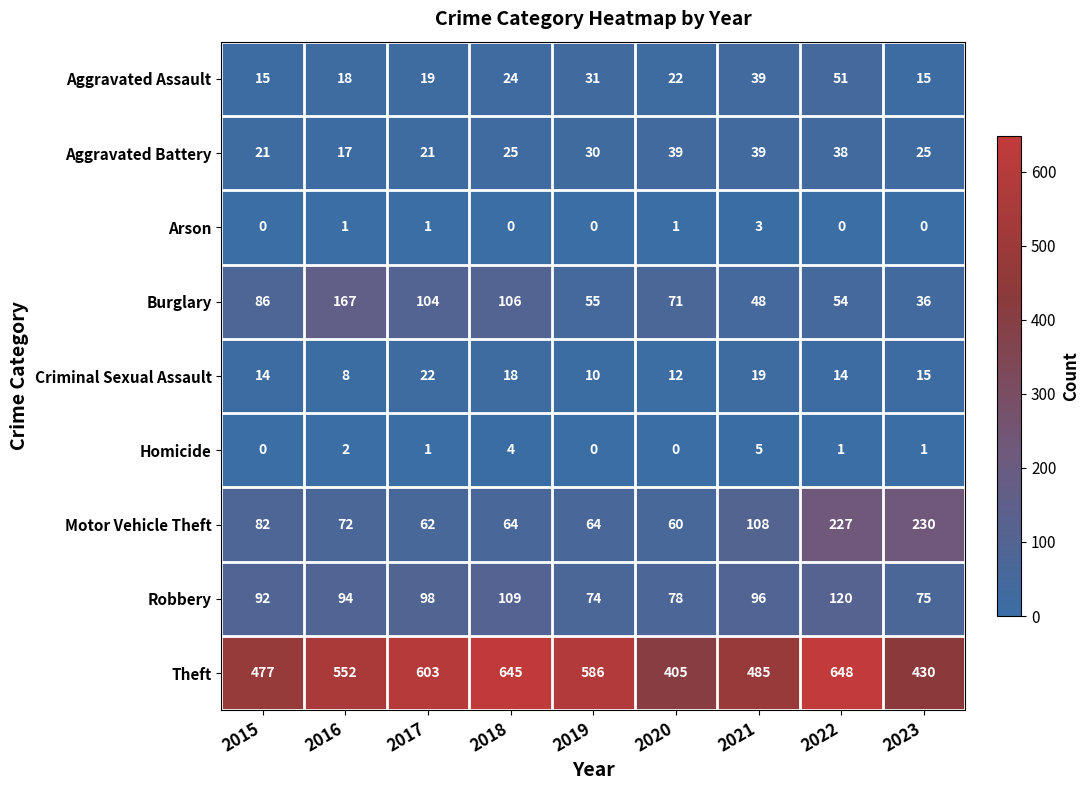

At which label does Burglary first exceed 71?

2015